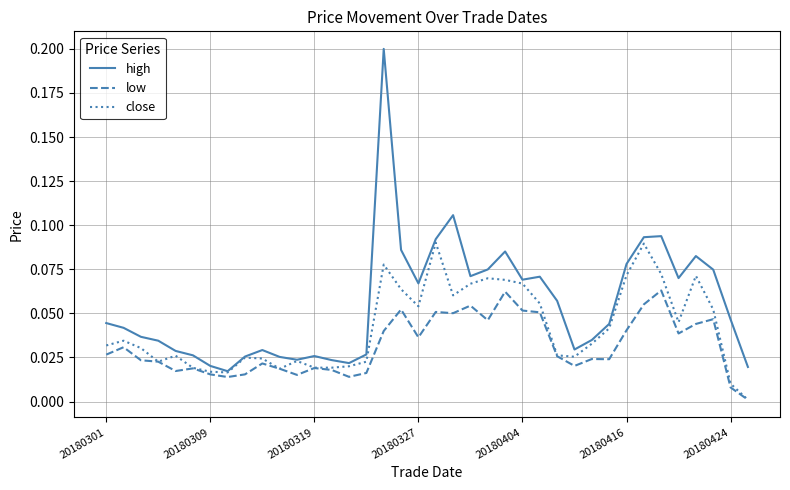

Count the number of data series in this chart.

3